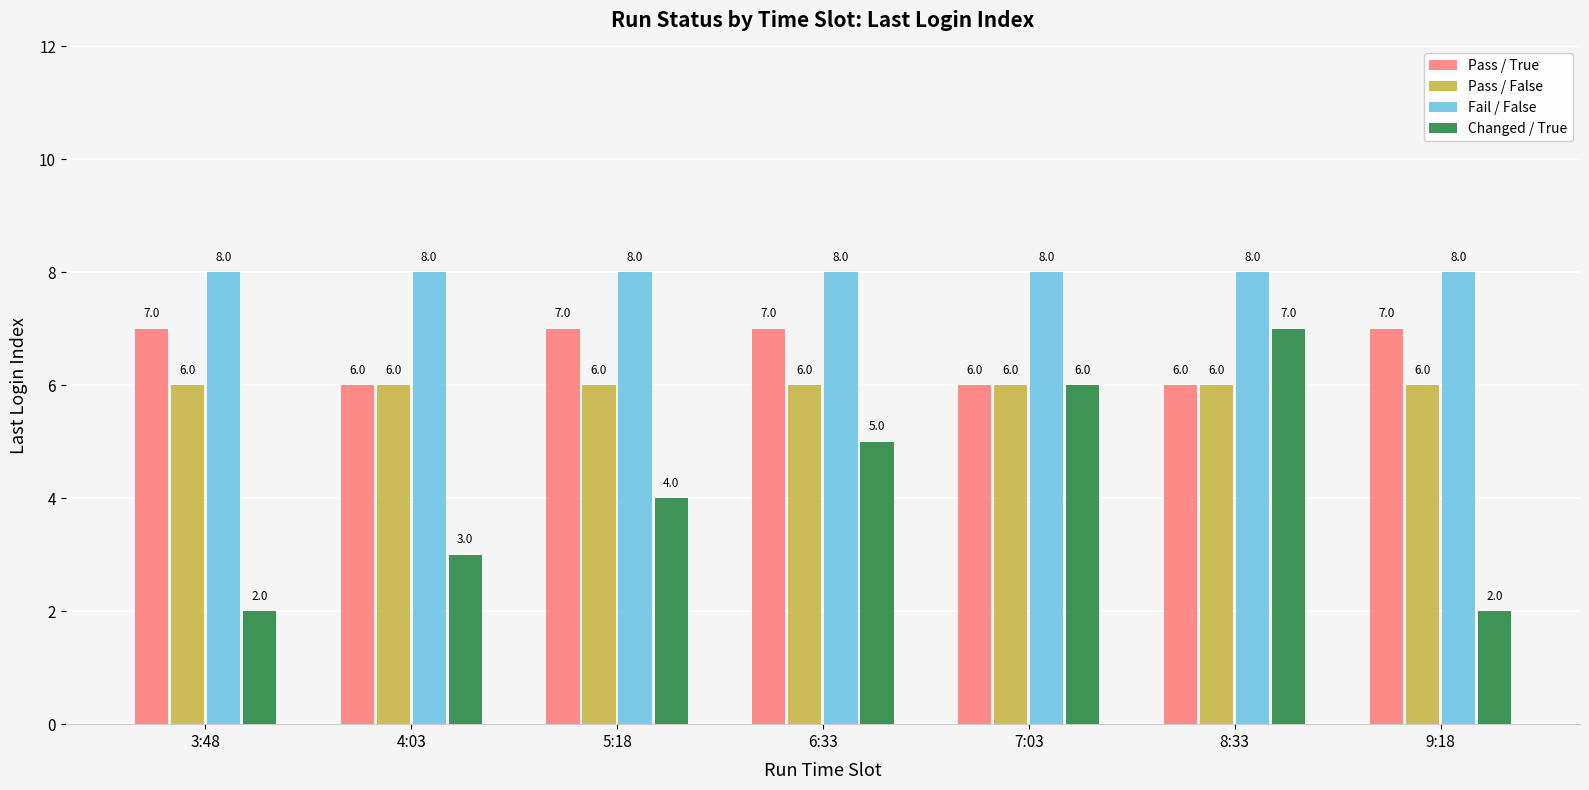

What is the maximum value for Fail / False?

8